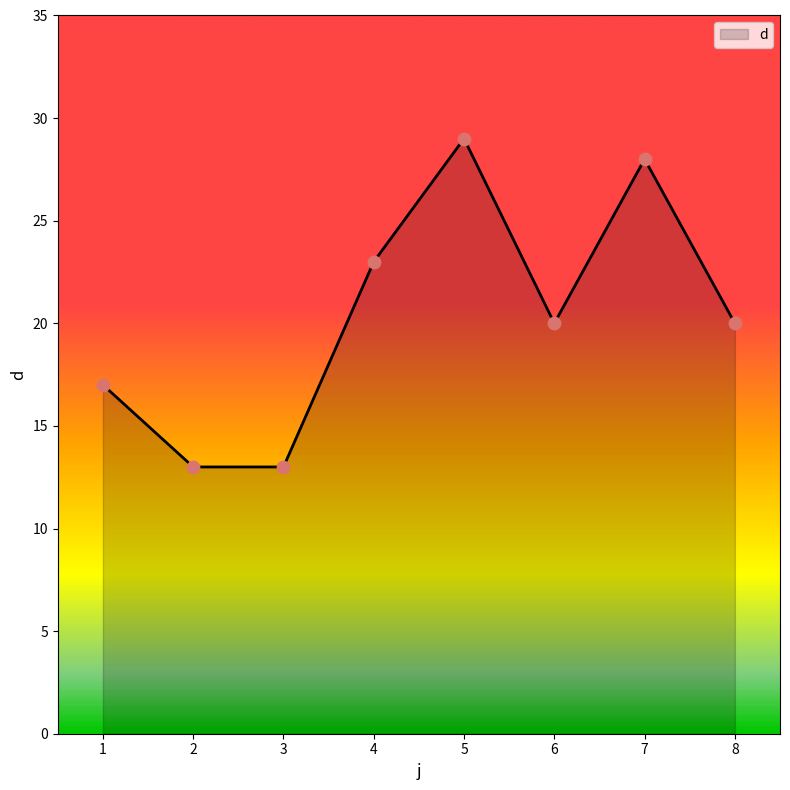

Which has a higher value, 7 or 8?

7